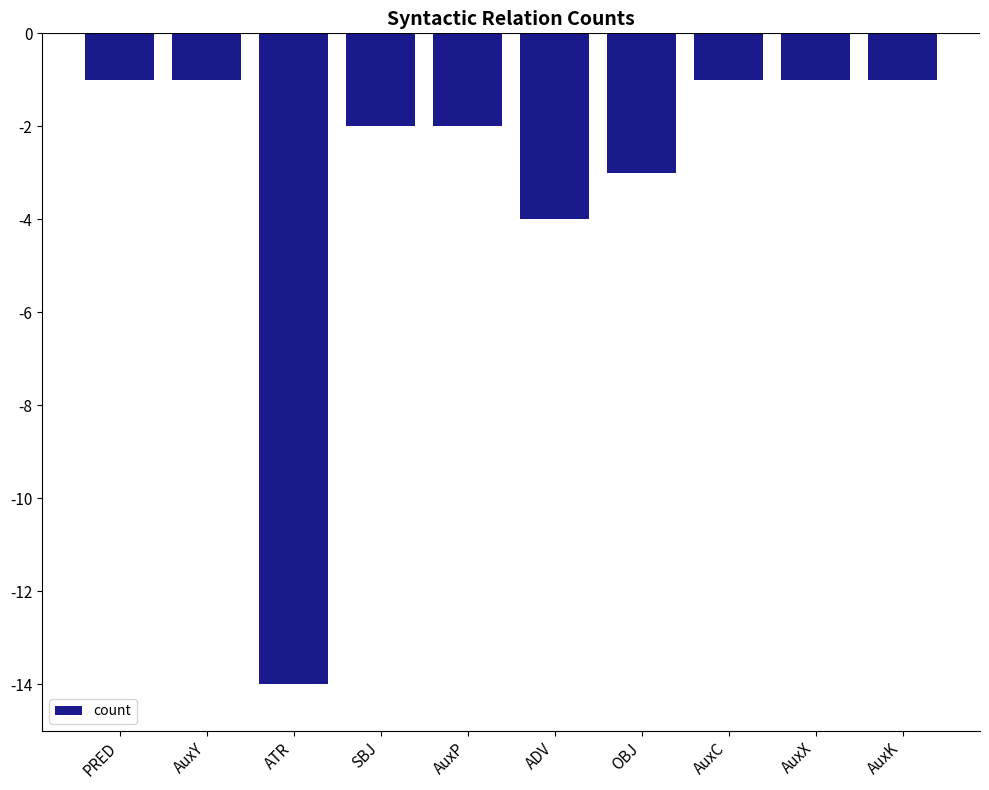

How many data points does each series have?

10